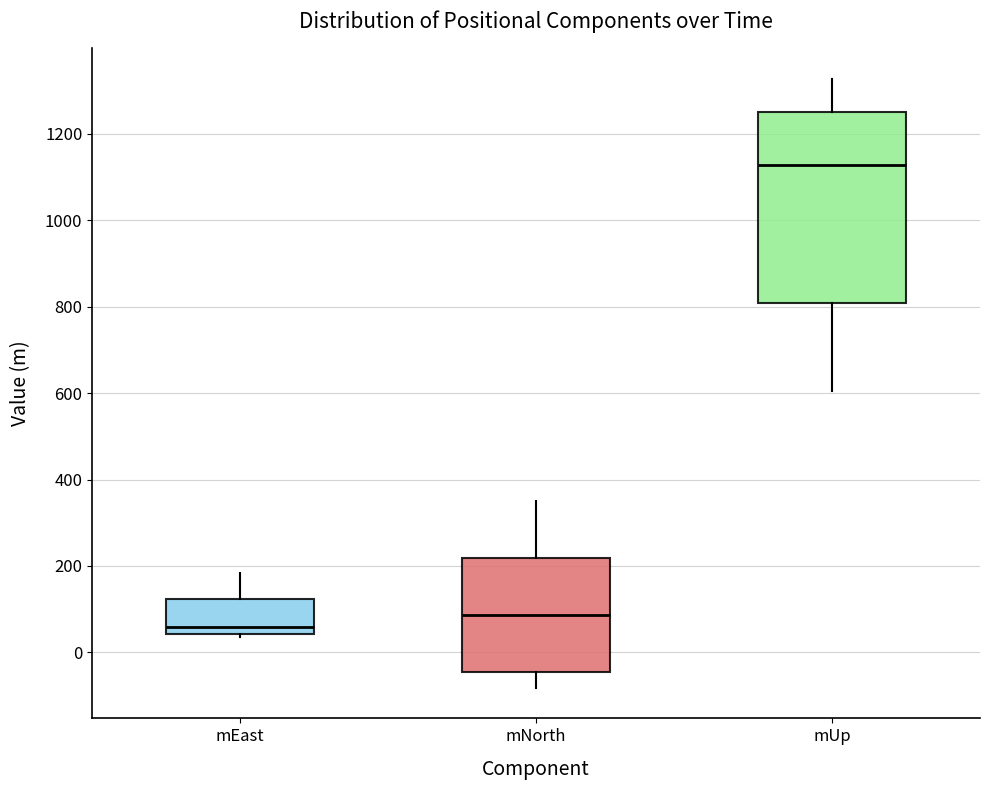

Where is the upper edge of the box for mEast on the y-axis? The values are not printed on the chart, so give them approximately, as read against the axis.

120